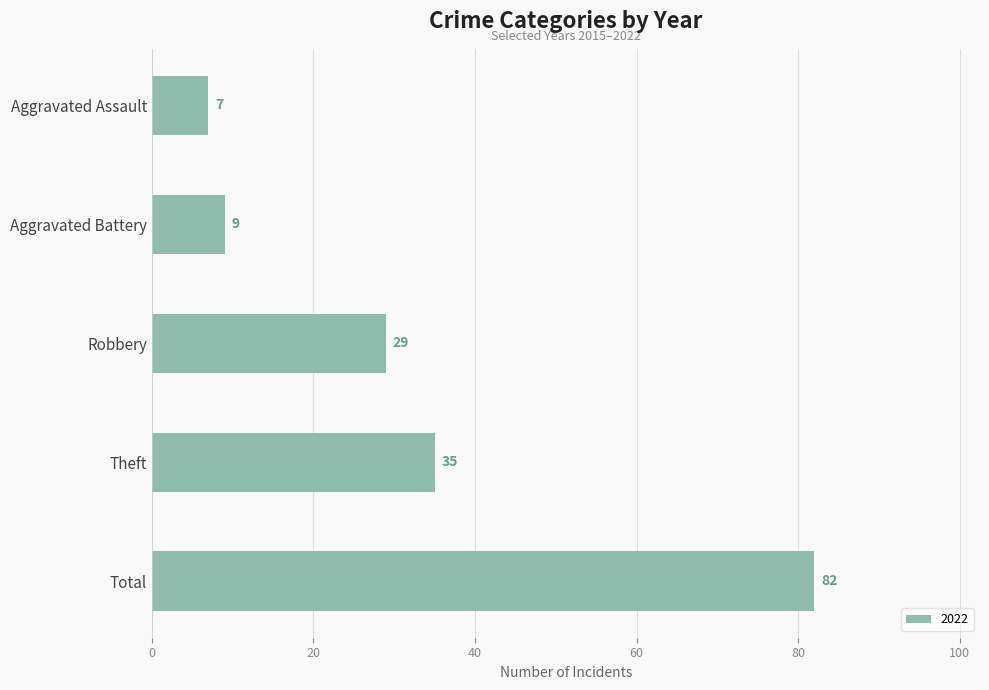

What is the sum of all values?

162